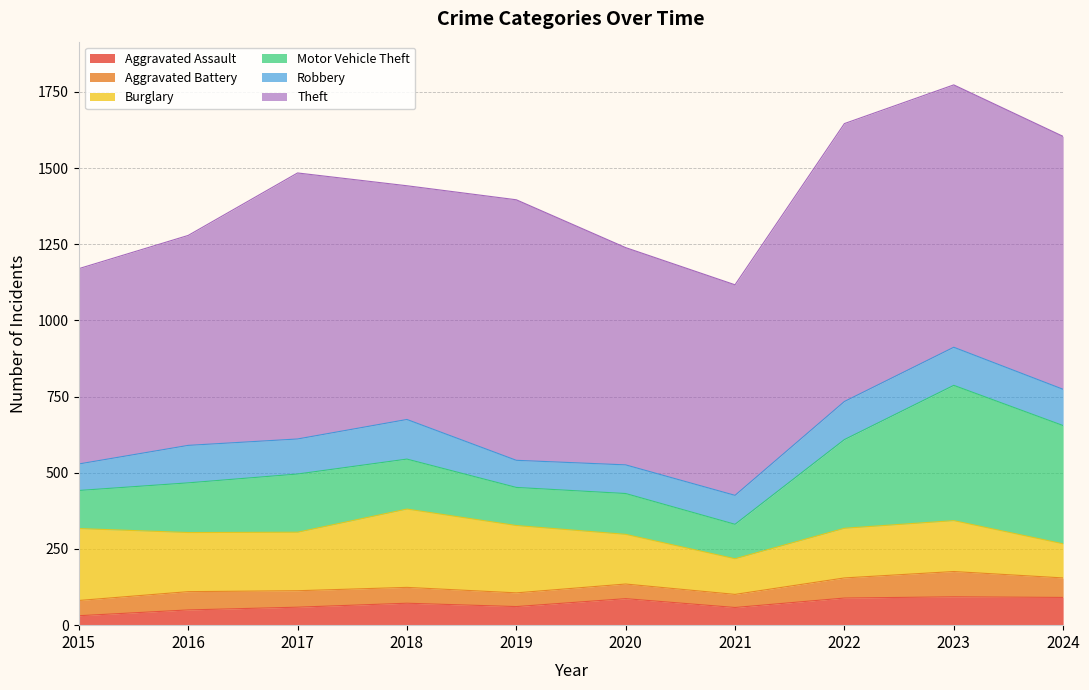

At which category does Motor Vehicle Theft reach its first local peak?

2017